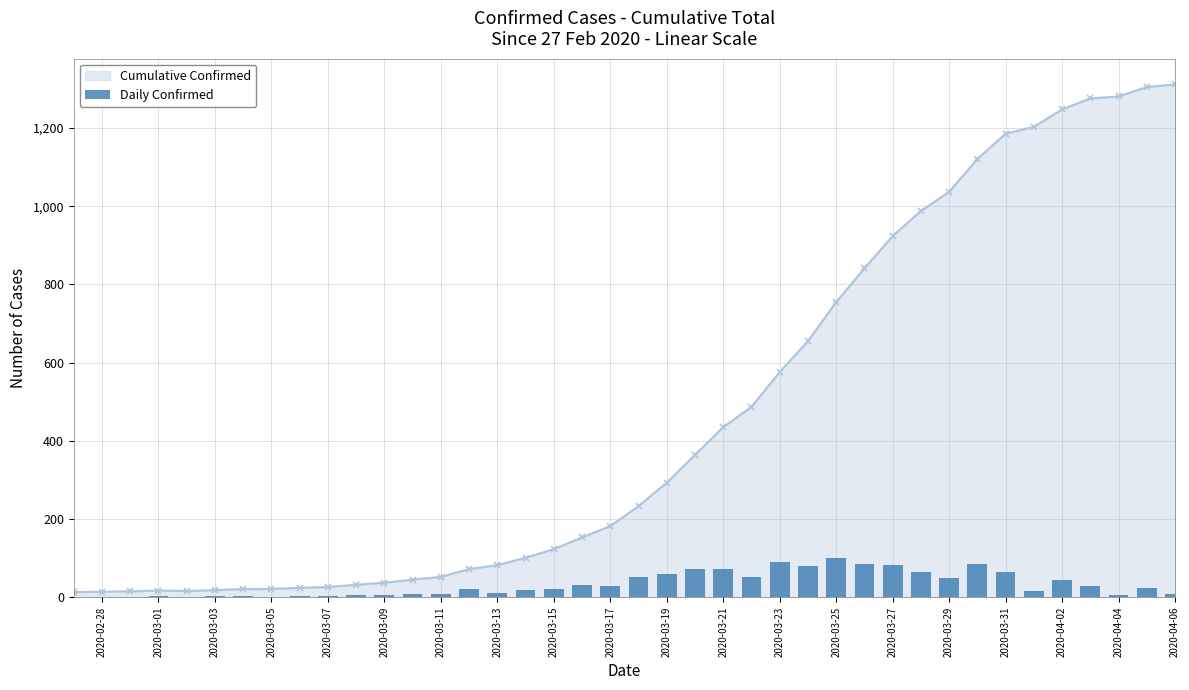

The value at 2020-04-06 is 12. True or false?

False